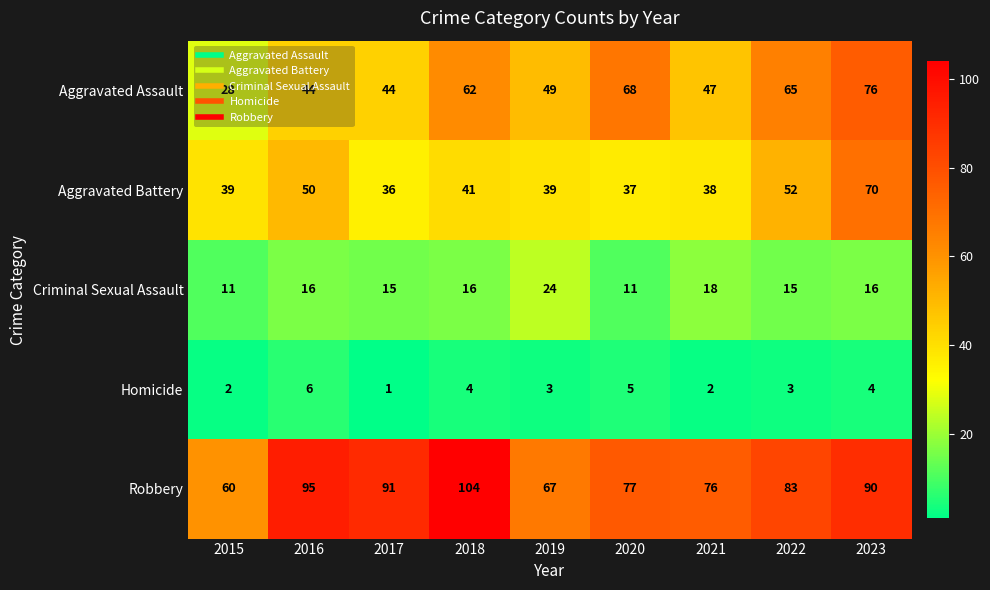

What is the smallest value displayed?

1